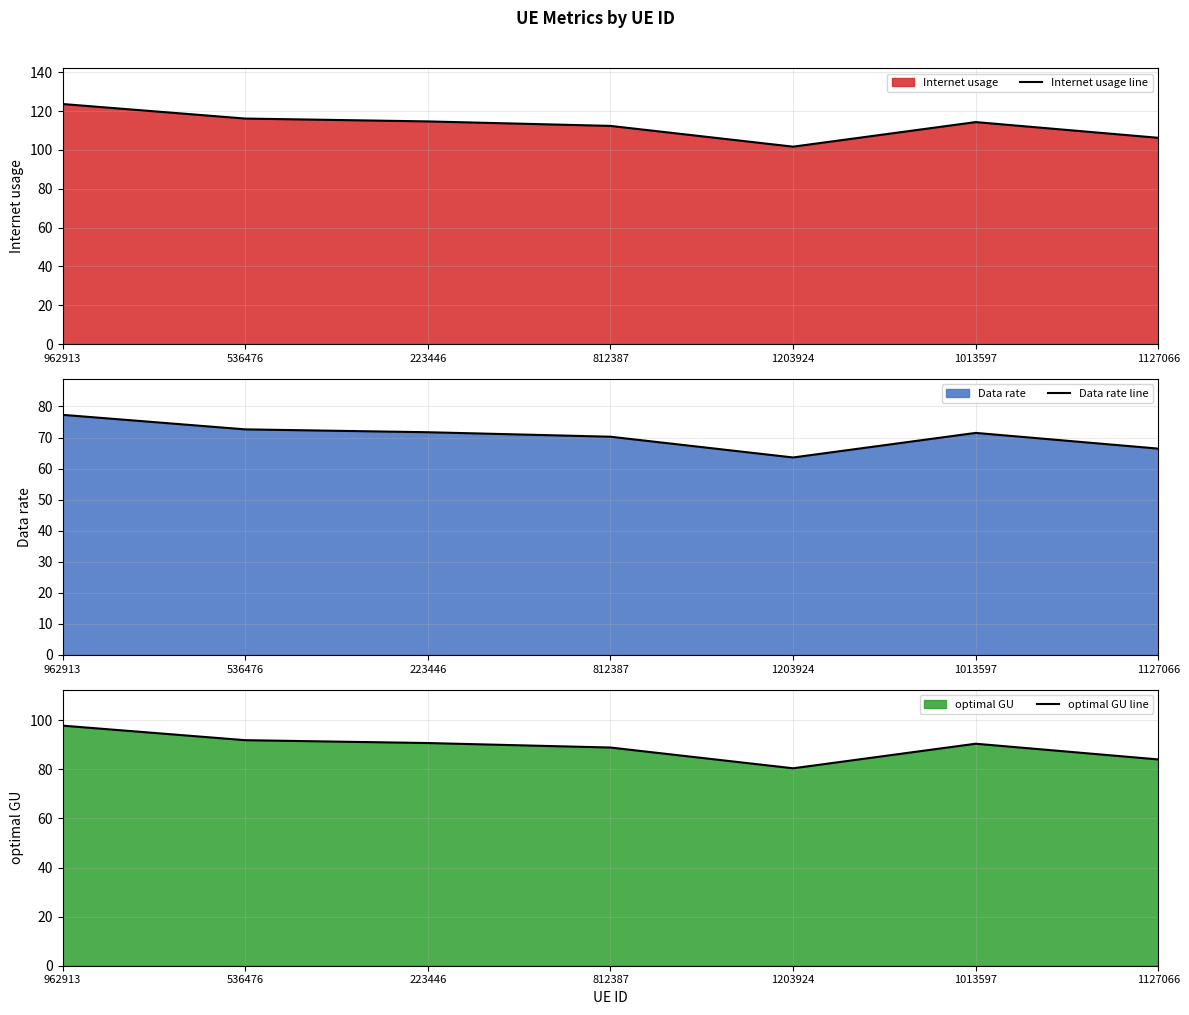

Reading left to right, what are all the values shown in this chart?

Internet usage line: 962913=123.7	536476=116.2	223446=114.7	812387=112.4	1203924=101.7	1013597=114.4	1127066=106.3
Data rate line: 962913=77.3	536476=72.6	223446=71.7	812387=70.3	1203924=63.6	1013597=71.5	1127066=66.4
optimal GU line: 962913=97.8	536476=91.9	223446=90.7	812387=88.9	1203924=80.4	1013597=90.4	1127066=84.0